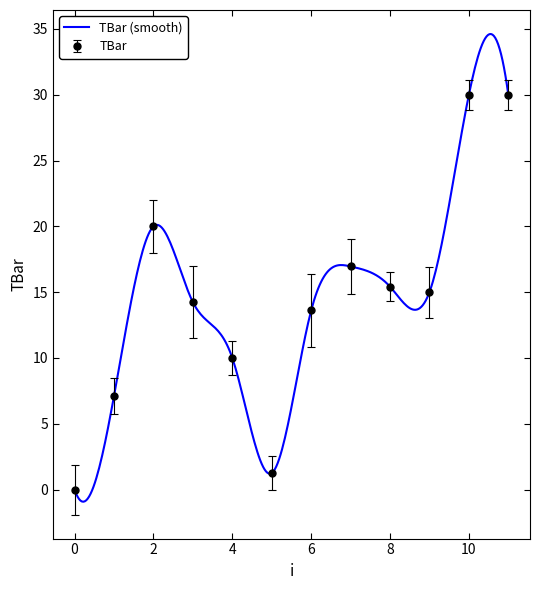

Is it true that the value at 2 is 10.1?

False